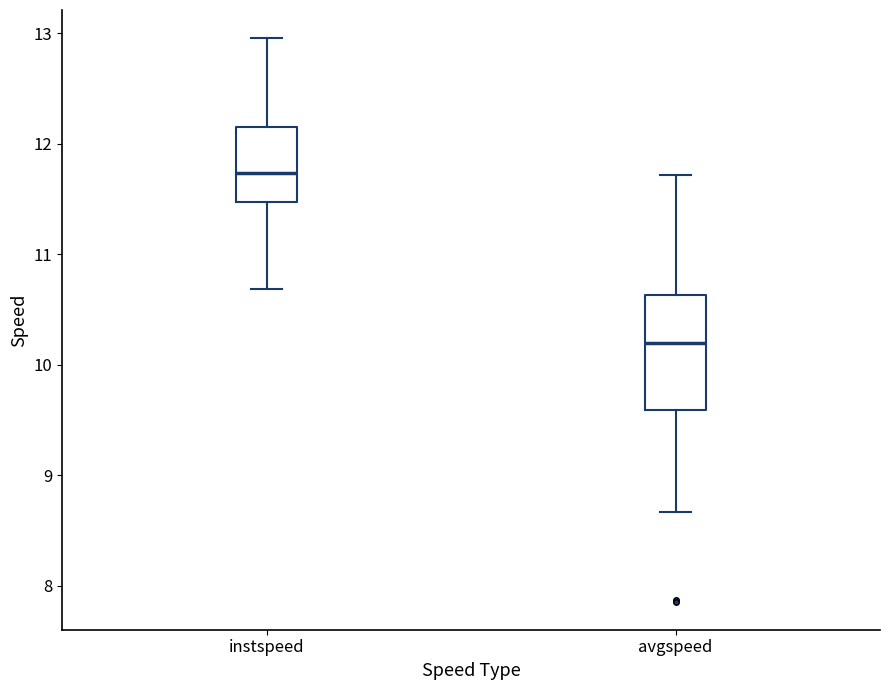

Where is the lower edge of the box for instspeed on the y-axis? The values are not printed on the chart, so give them approximately, as read against the axis.

11.5